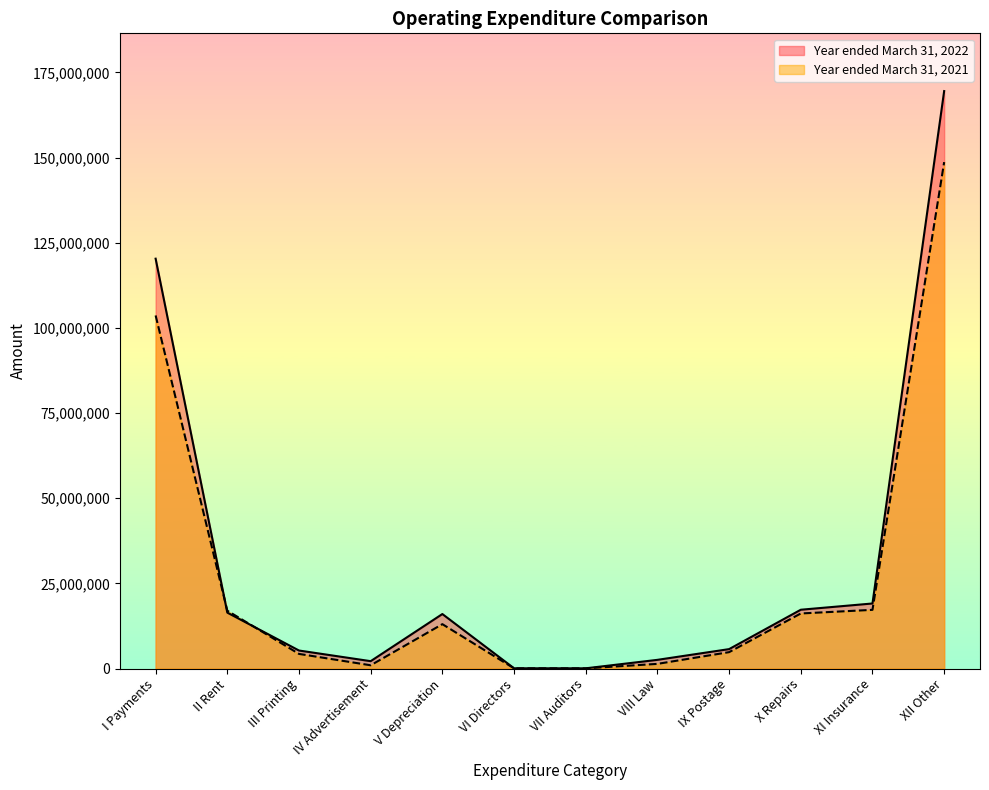

What is the label of the 7th point from the right?

VI Directors